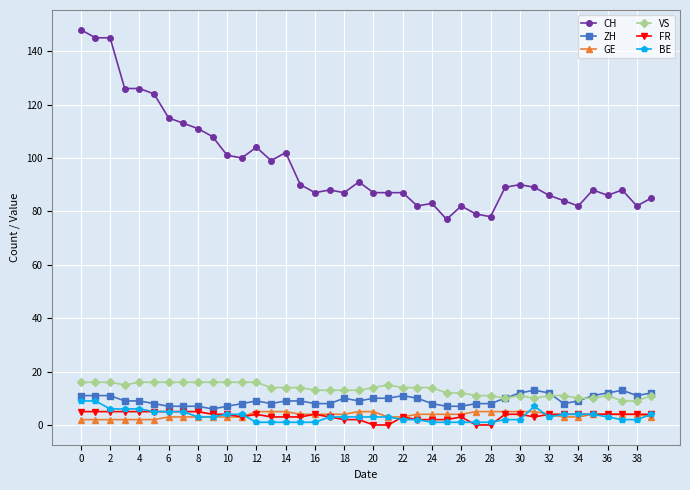

At how many categories does at least one series exceed 31?

40